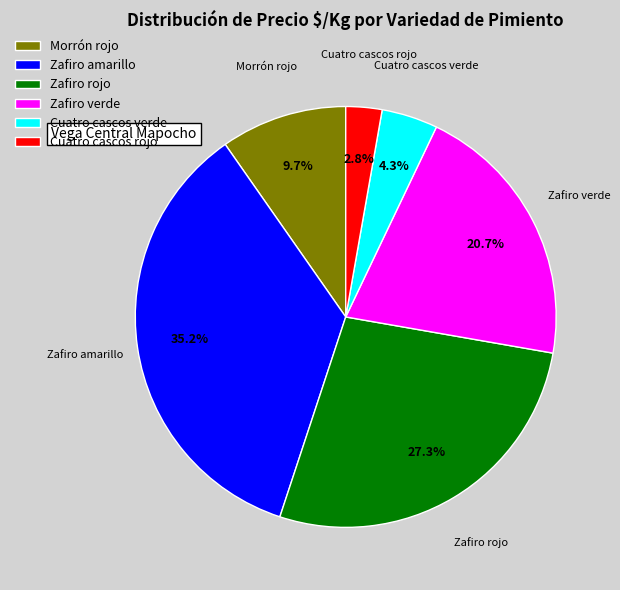

Which slice is the largest?

Zafiro amarillo